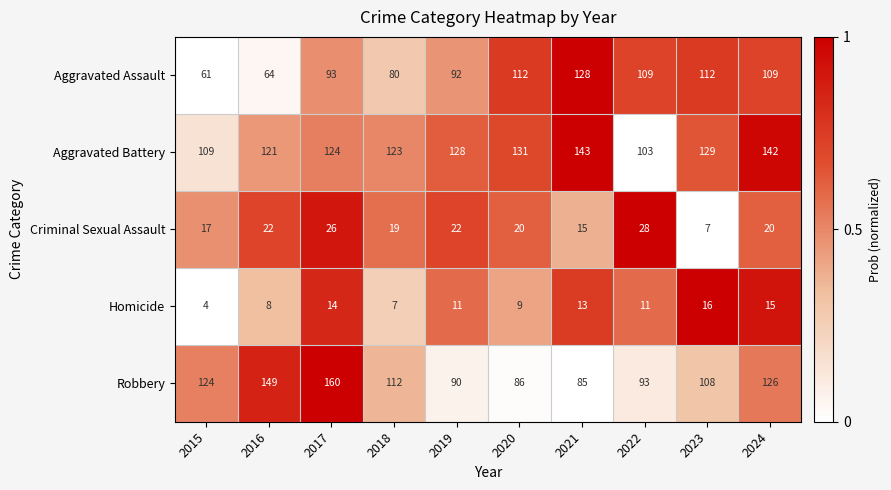

What is the spread (max minus min) of values at 2024?

127